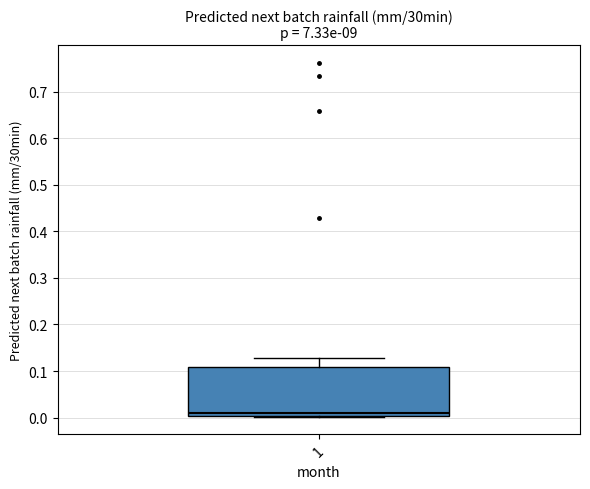

Read this box plot against the y-axis: the position of the median line, the range covered by the box, and the ends of both whiskers. The values are not printed on the chart, so give them approximately, as read against the axis.

median 0.01, box 0.00 to 0.11, whiskers 0.00 to 0.13